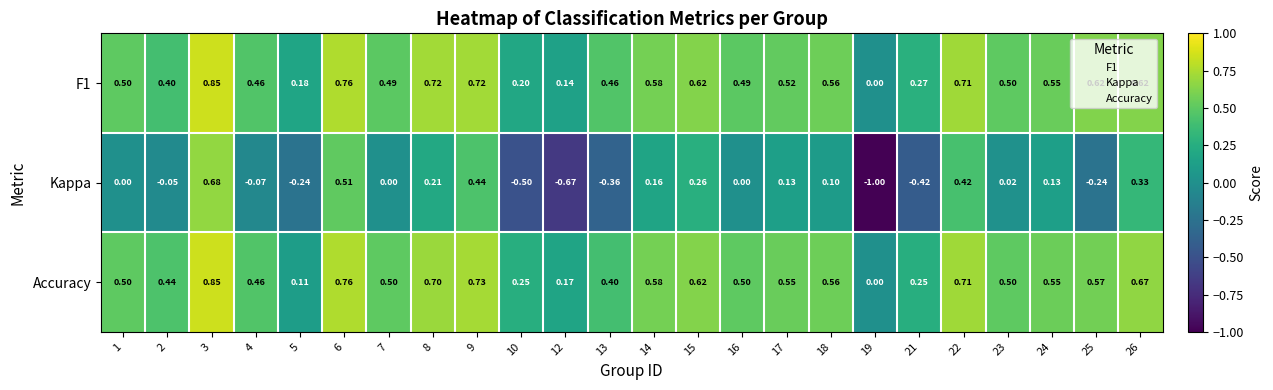

What is the smallest value displayed?

-1.0